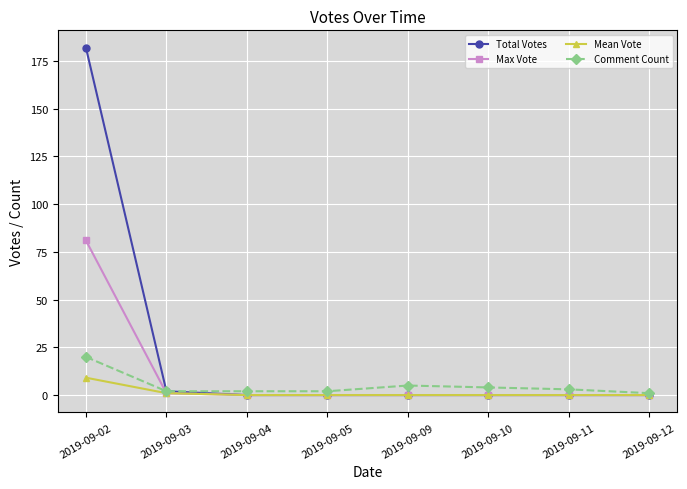

Reading left to right, list all the values displayed in this chart.

Total Votes: 182.0	2.0	0.0	0.0	0.0	0.0	0.0	0.0
Max Vote: 81.0	1.0	0.0	0.0	0.0	0.0	0.0	0.0
Mean Vote: 9.1	1.0	0.0	0.0	0.0	0.0	0.0	0.0
Comment Count: 20.0	2.0	2.0	2.0	5.0	4.0	3.0	1.0